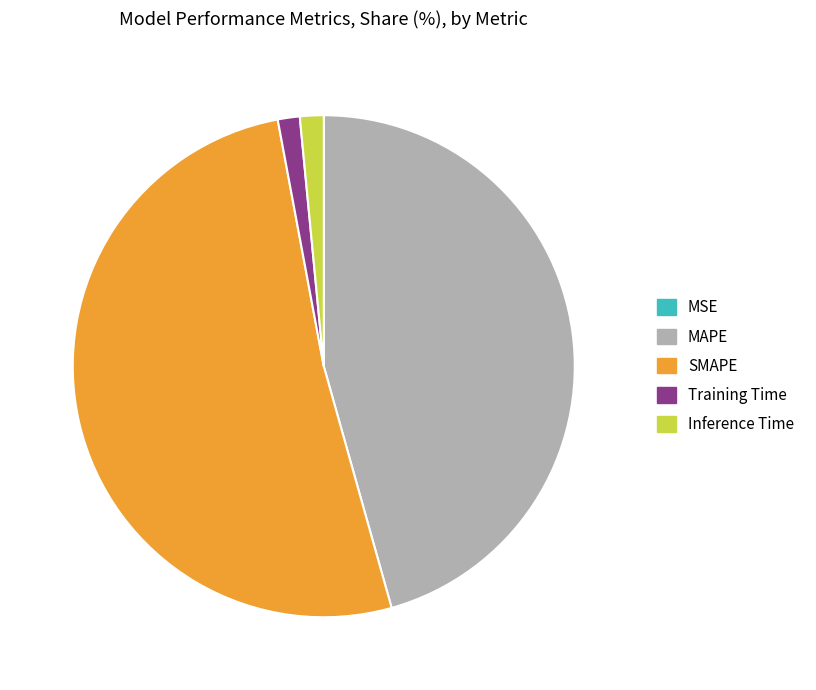

Between SMAPE and MAPE, which is larger?

SMAPE